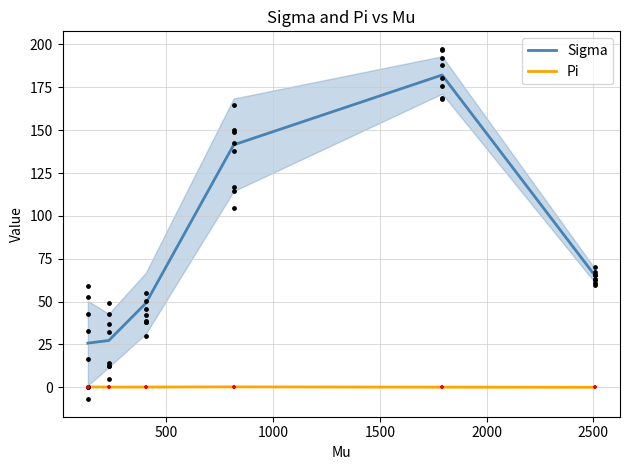

Which series reaches the minimum Y coordinate?

Pi